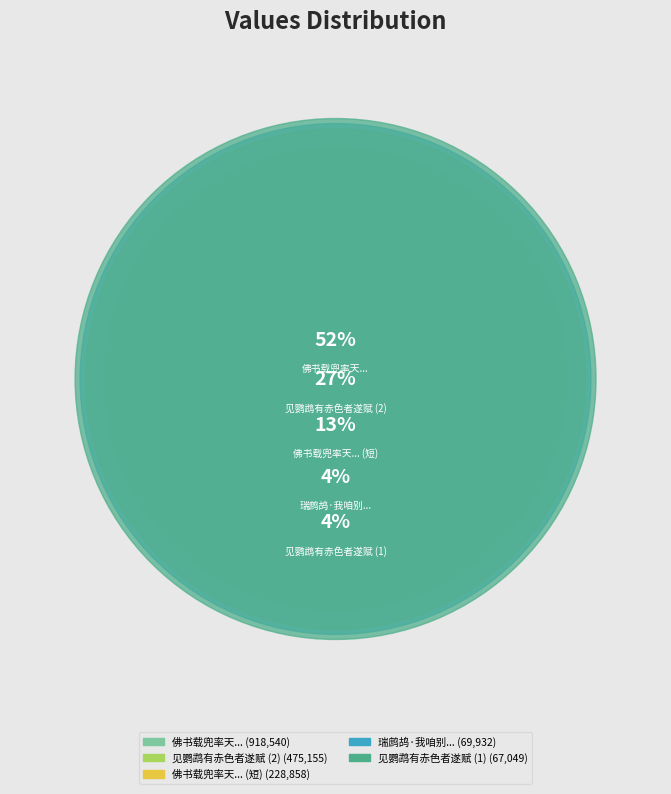

Which slice is the smallest?

见鹦鹉有赤色者遂赋